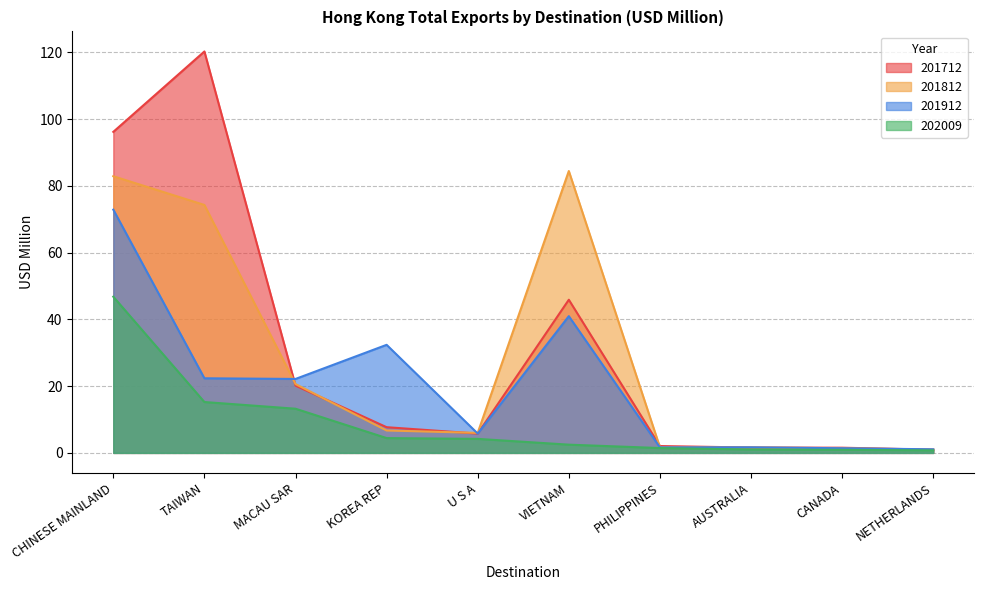

At how many categories does at least one series exceed 105?

1